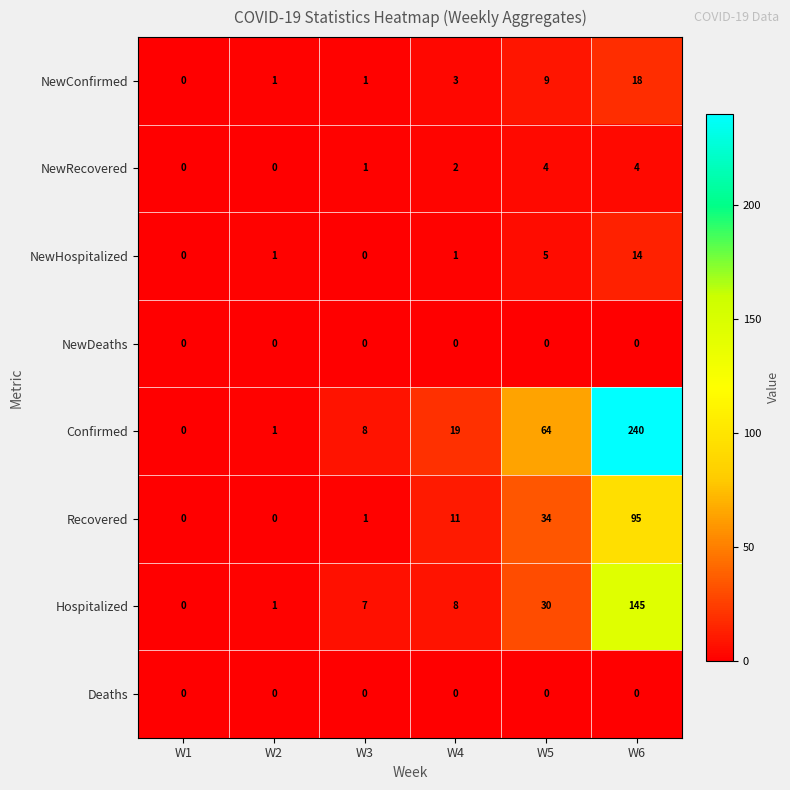

At how many categories does at least one series exceed 162?

1